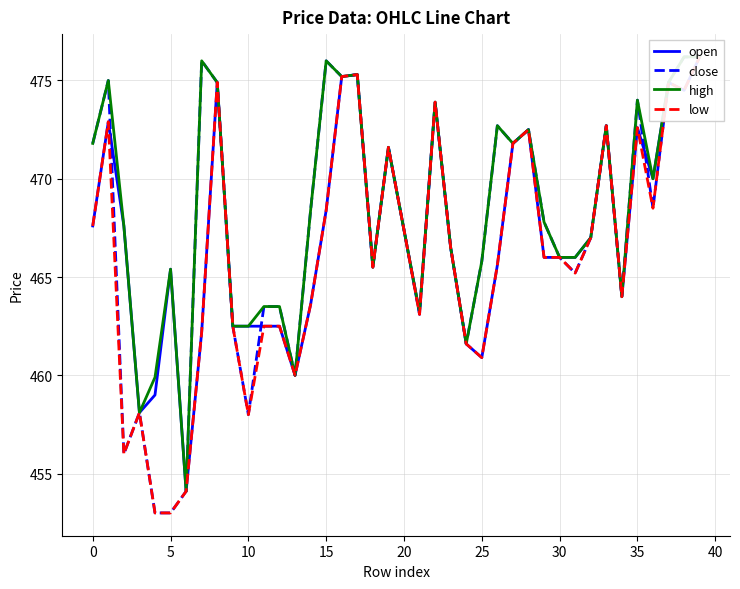

At how many categories does at least one series exceed 453?

40